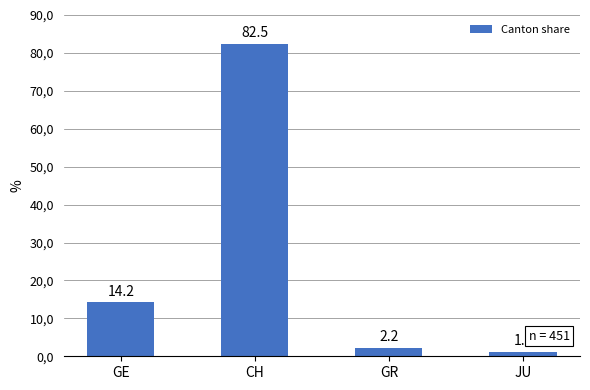

Between GR and CH, which is larger?

CH